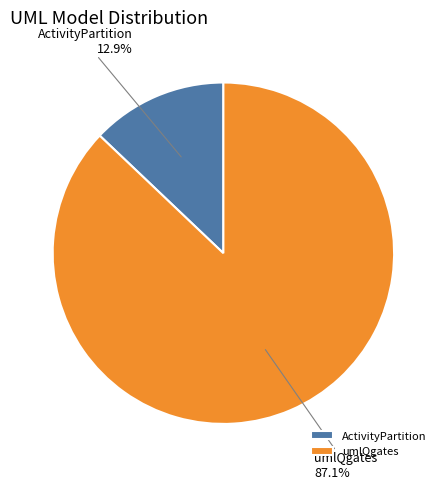

Is there any slice that represents more than half of the pie?

Yes